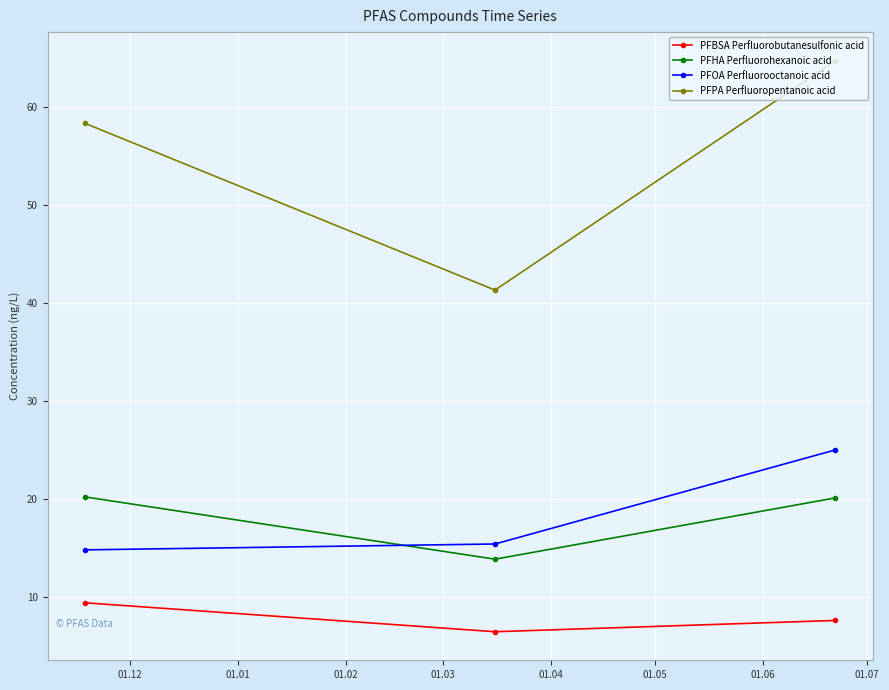

What is the maximum value shown in the chart?

64.7